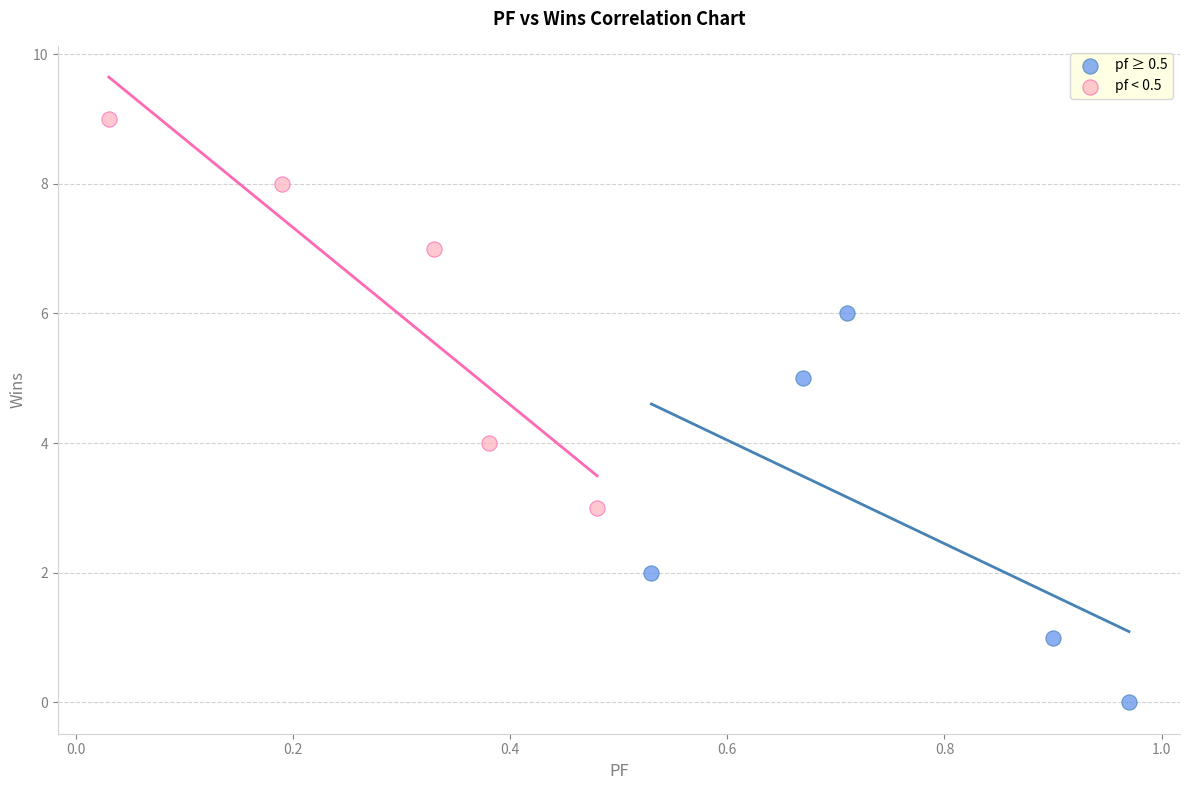

Which series contains the highest Y value?

pf < 0.5